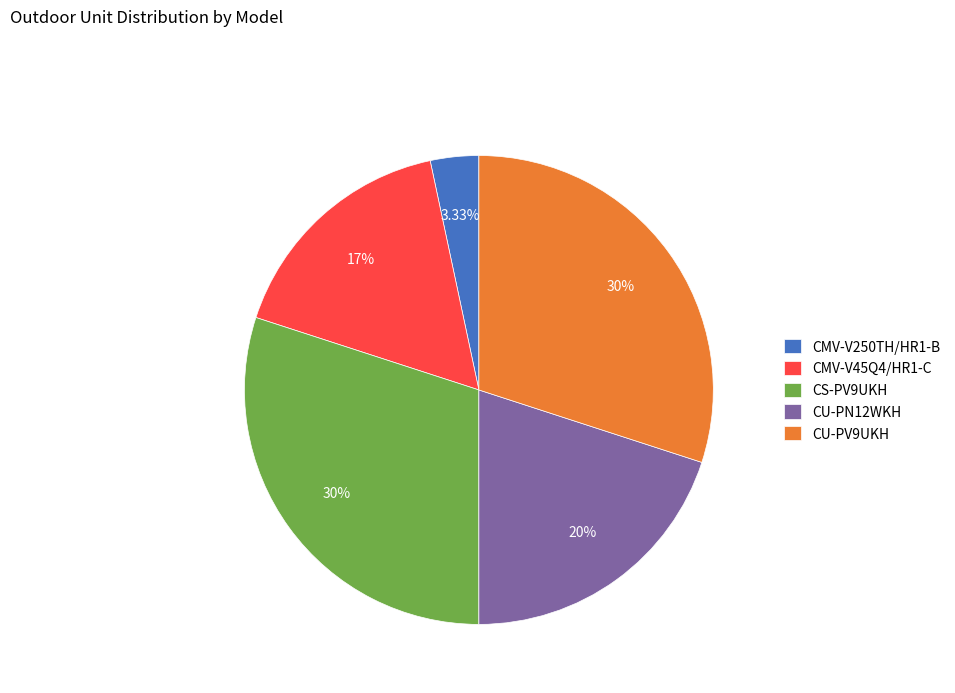

Is there a majority slice in this chart?

No